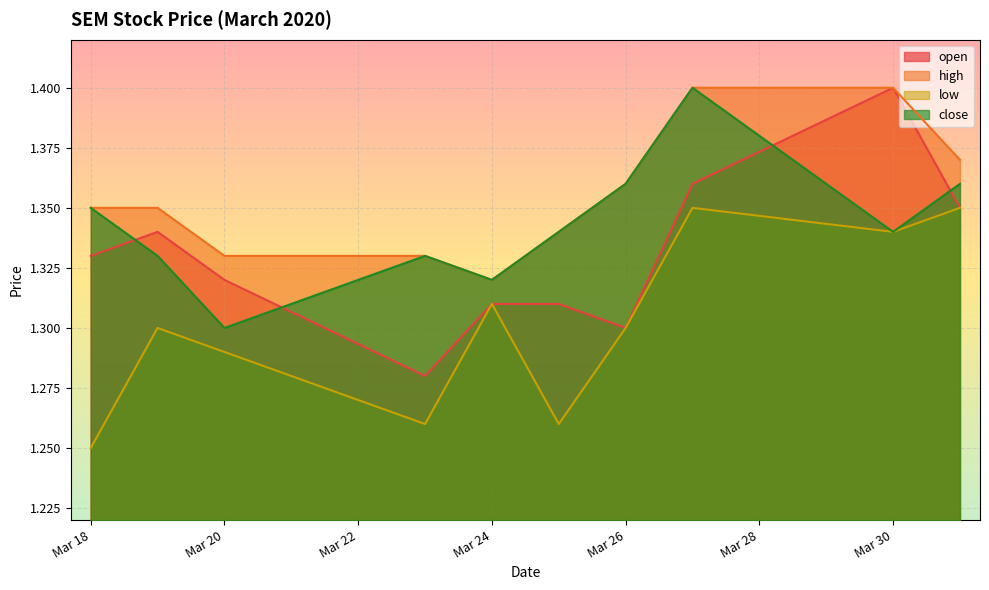

Which series has the largest total across all categories?

high